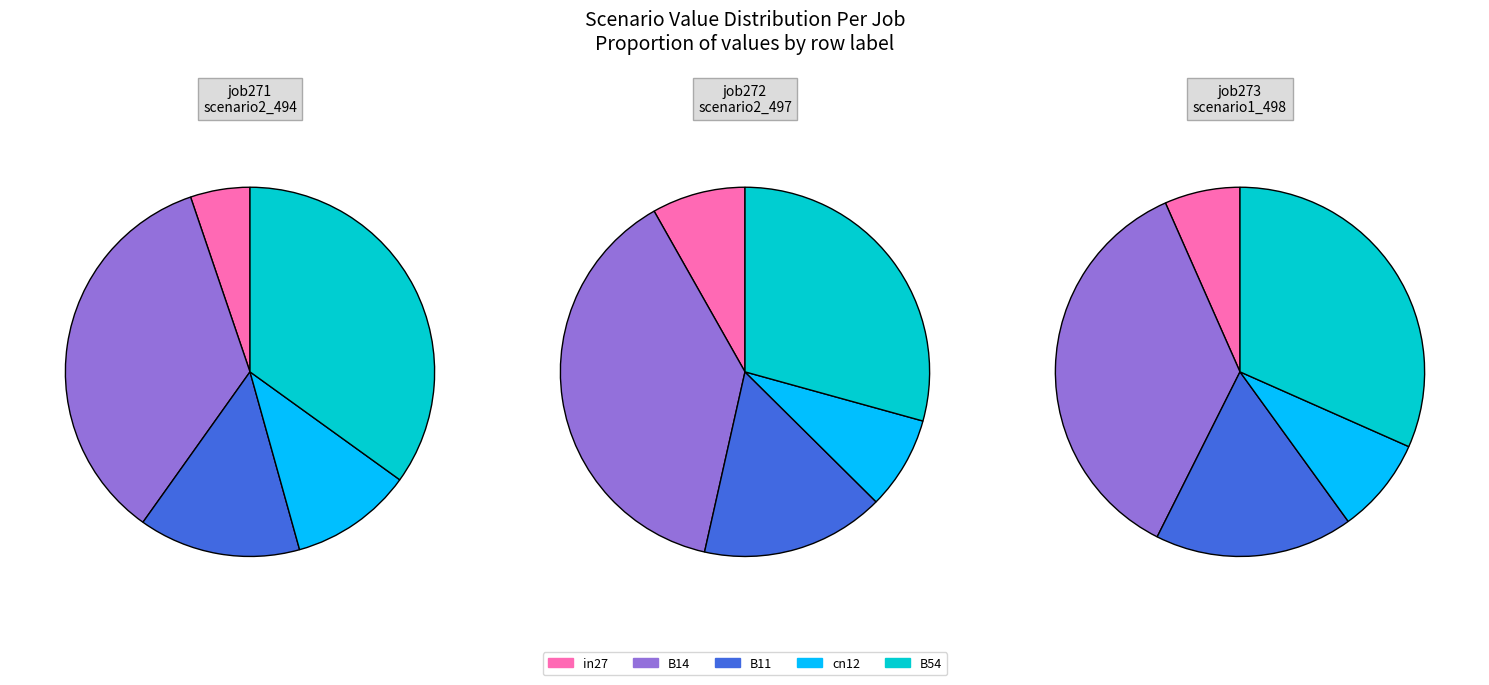

True or false: B54 accounts for 35% of the total.

True